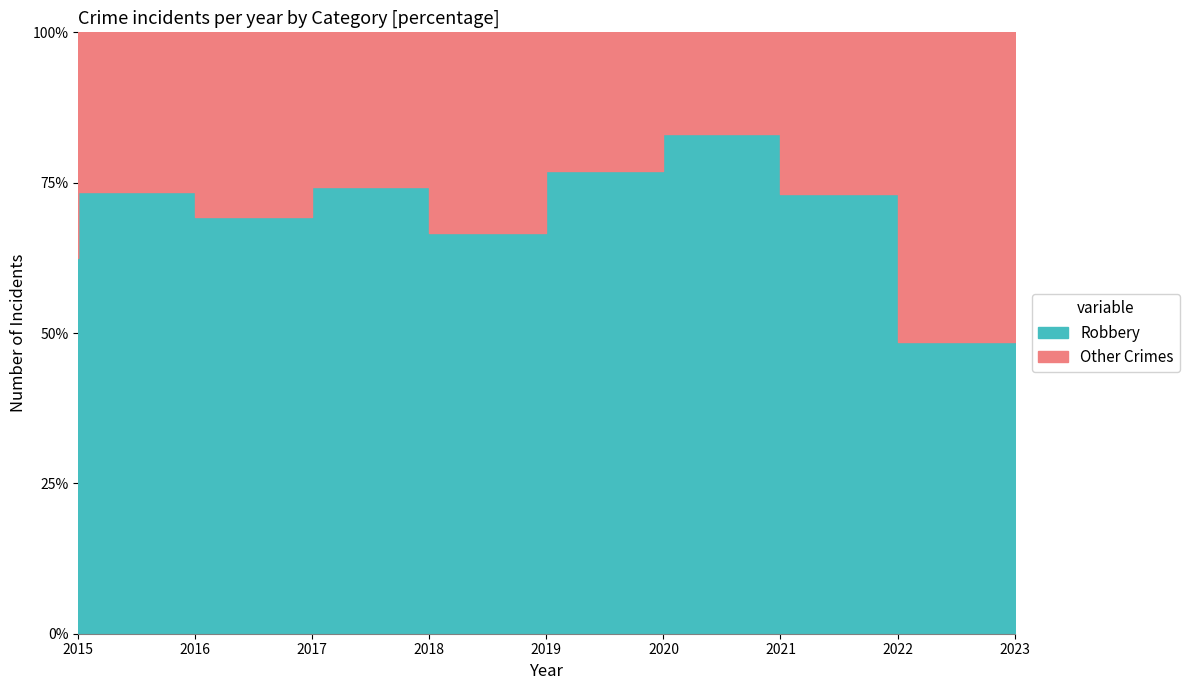

Reading left to right, list all the values displayed in this chart.

Robbery: 2015=15	2016=25	2017=18	2018=29	2019=24	2020=20	2021=44	2022=19	2023=17
Other Crimes: 2015=9	2016=9	2017=8	2018=10	2019=12	2020=6	2021=9	2022=7	2023=18